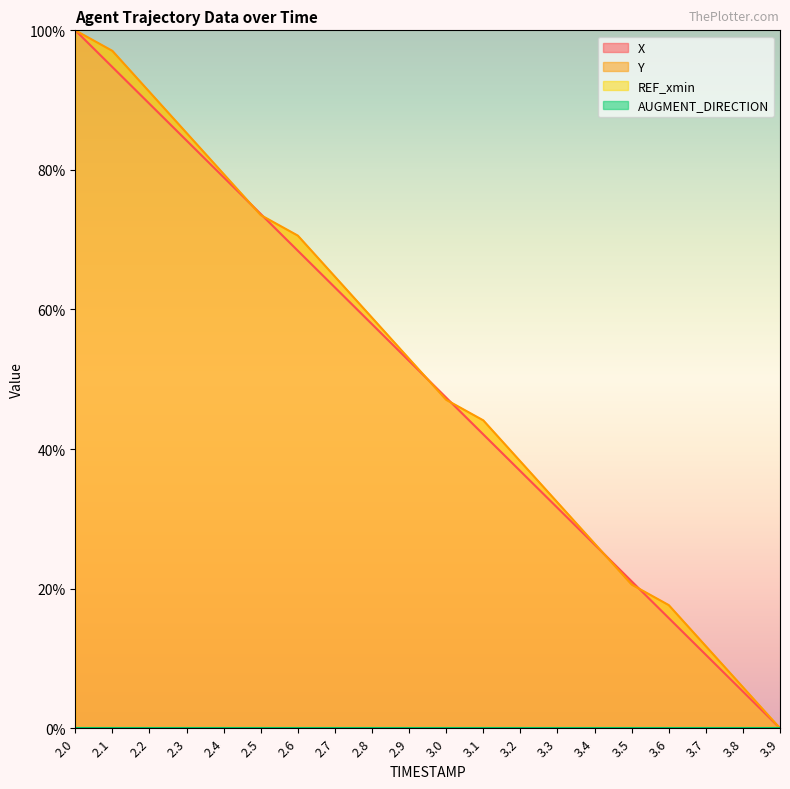

Which series has the largest total across all categories?

Y